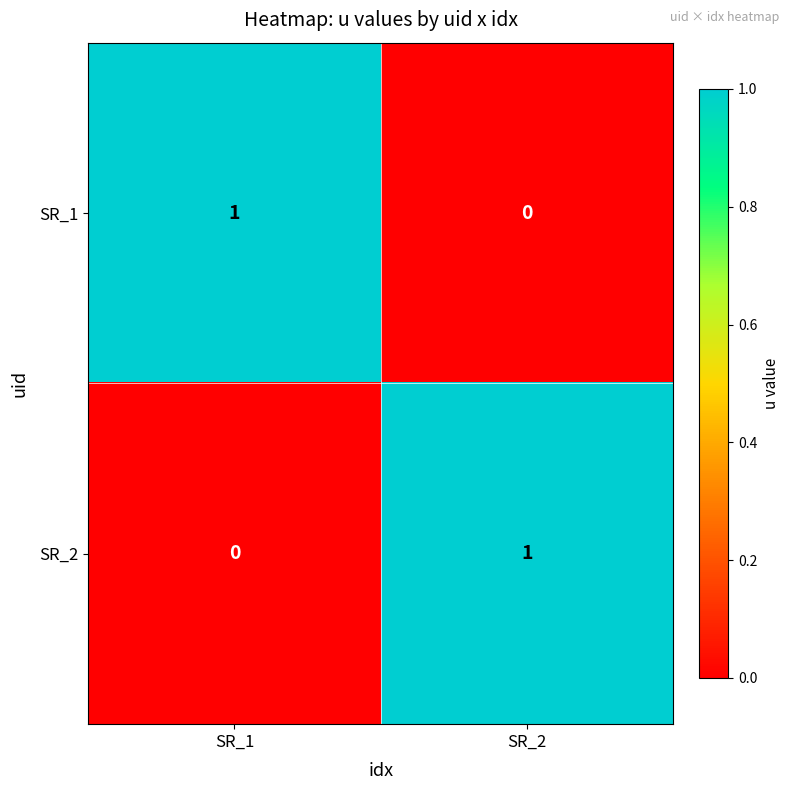

Reading left to right, extract all data points from this chart.

SR_1: SR_1=1	SR_2=0
SR_2: SR_1=0	SR_2=1